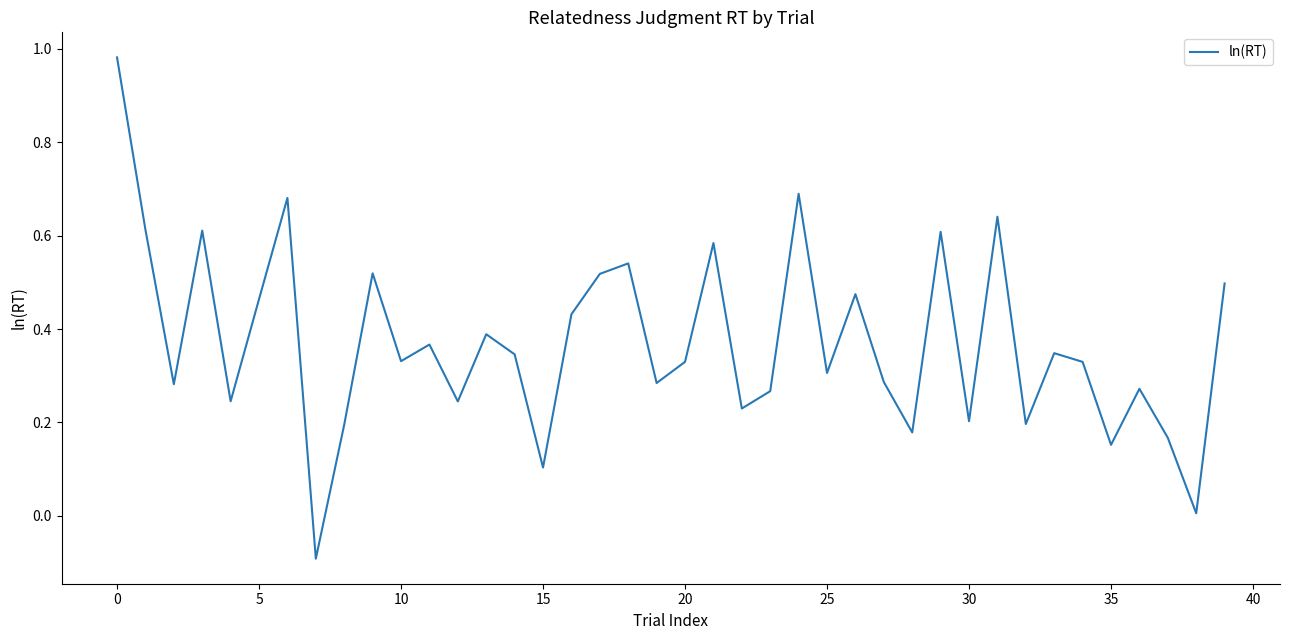

What is the difference between the maximum and minimum values?

1.1